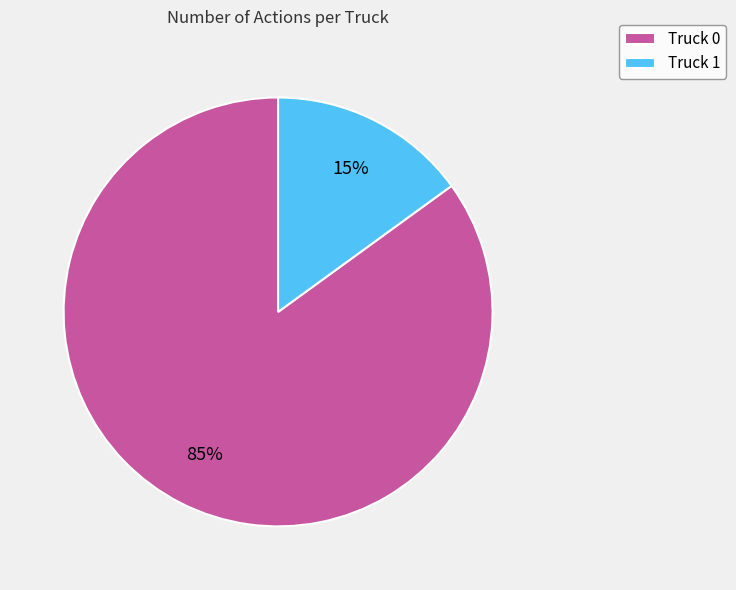

Is the sum of Truck 0 and Truck 1 greater than half?

Yes